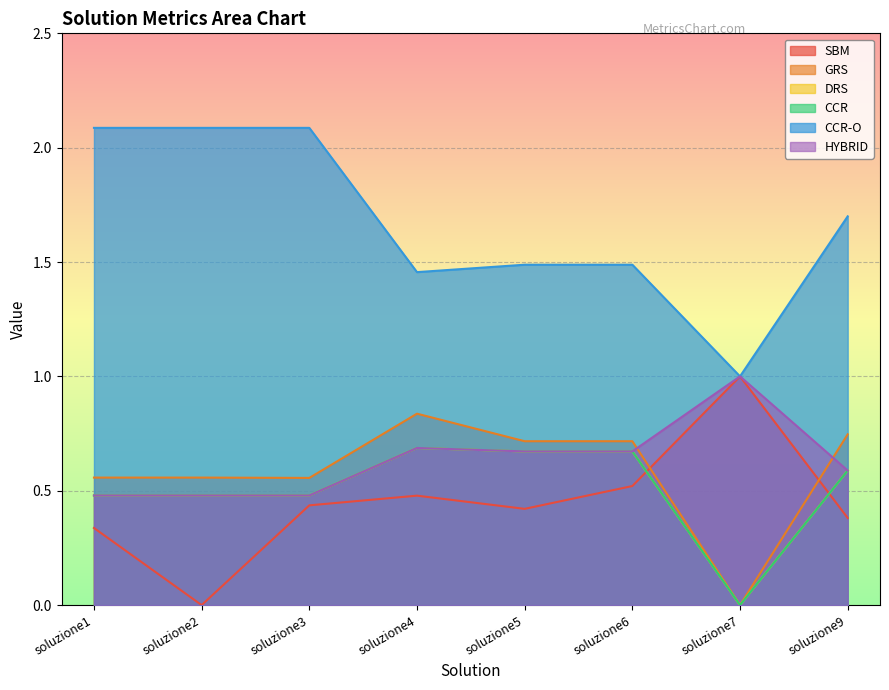

Between soluzione2 and soluzione4, which series saw the biggest shift?

CCR-O